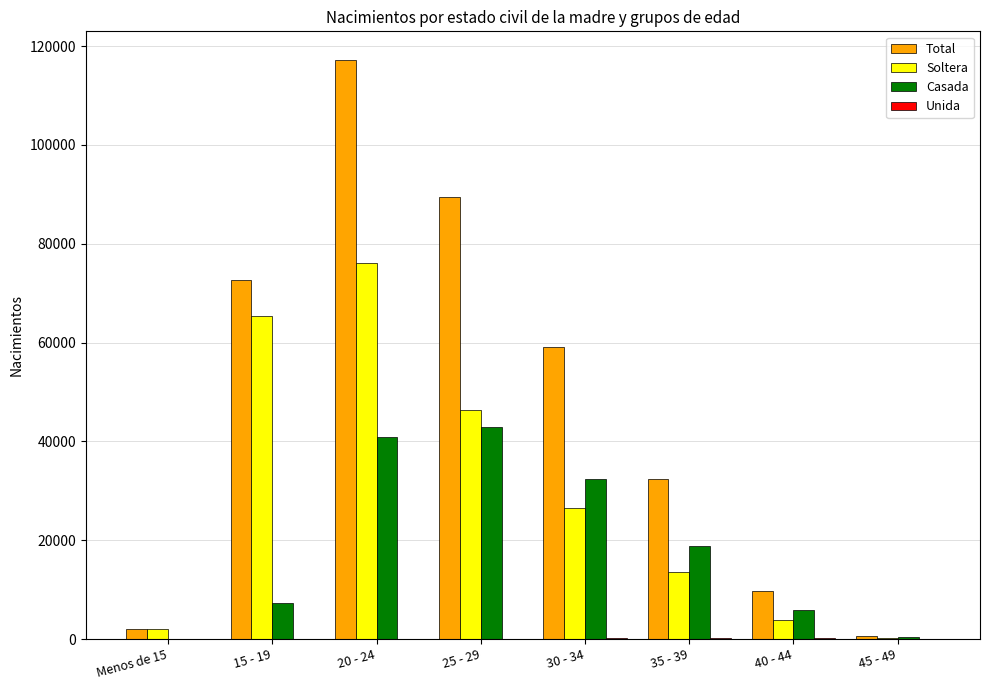

What is the maximum value shown in the chart?

117125